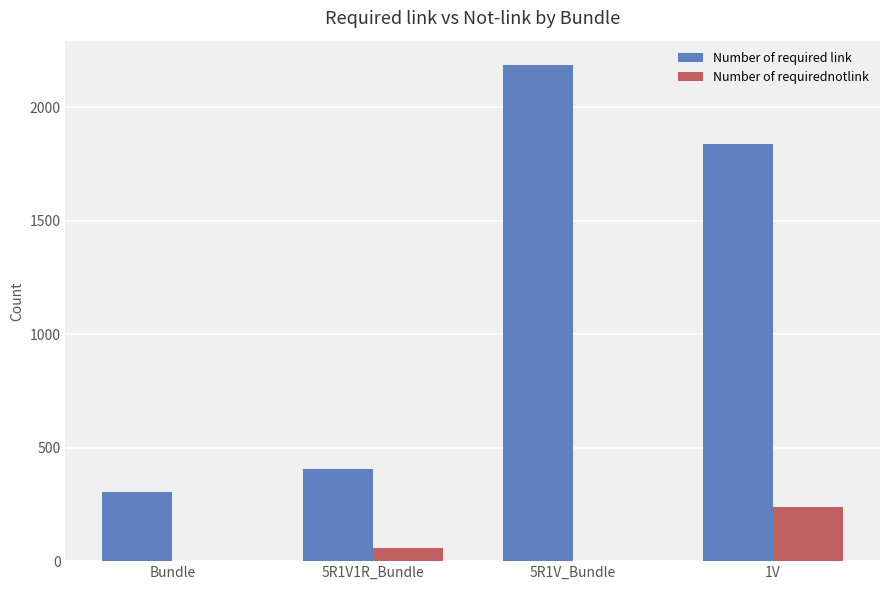

Count the number of data series in this chart.

2